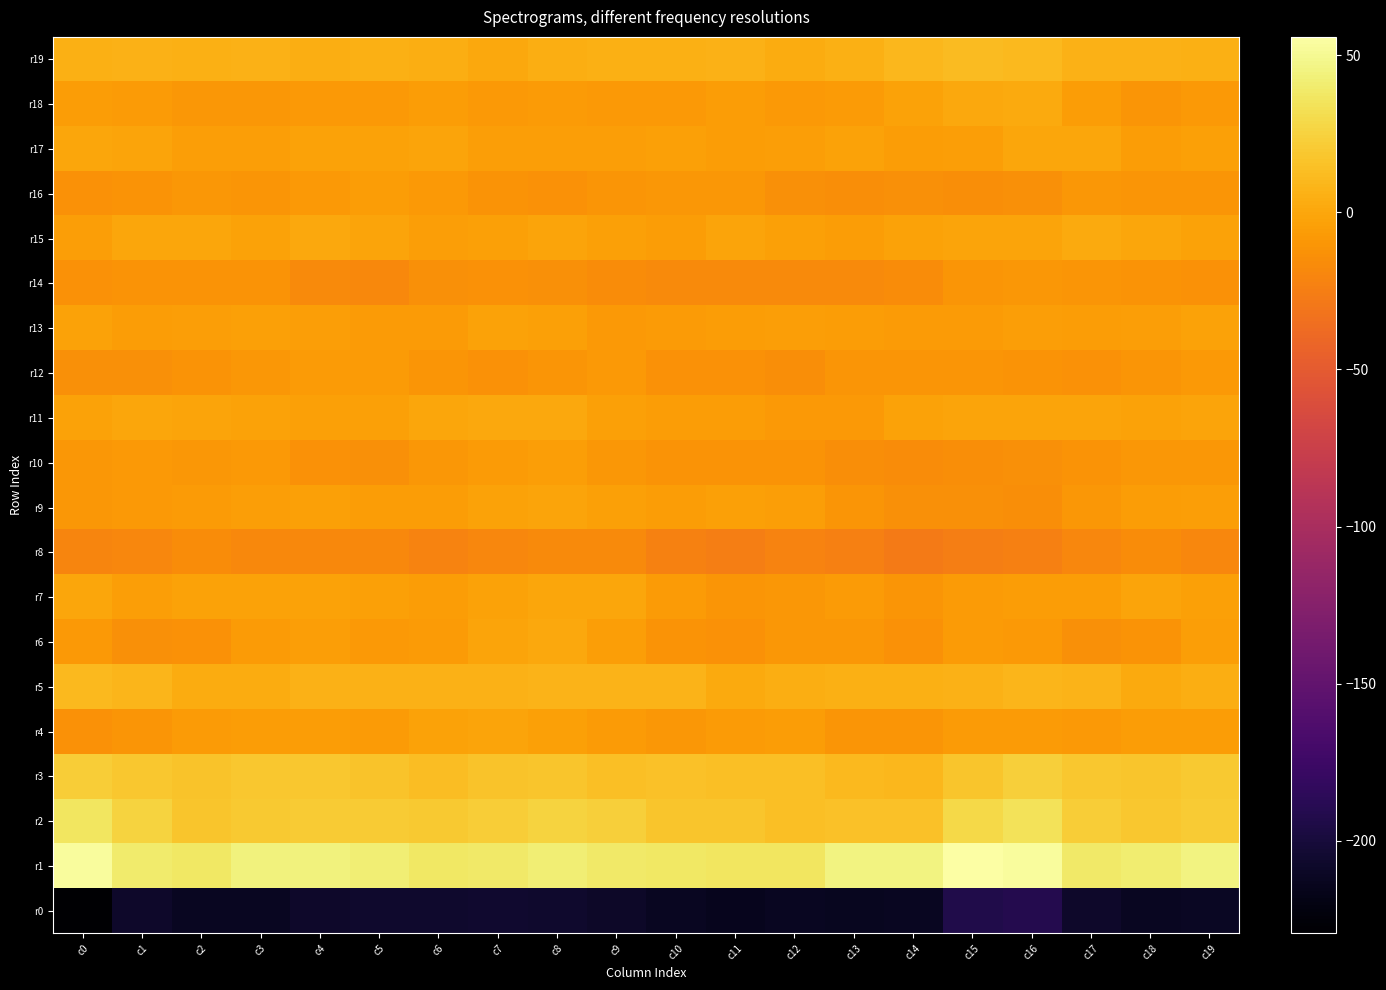

Reading left to right, transcribe all the data shown in this chart.

r0: c0=-229.5	c1=-207.5	c2=-212.1	c3=-211.8	c4=-208.2	c5=-206.6	c6=-207.1	c7=-205.2	c8=-206.3	c9=-209.1	c10=-212.0	c11=-214.4	c12=-212.3	c13=-212.8	c14=-212.5	c15=-193.3	c16=-191.0	c17=-207.7	c18=-212.0	c19=-211.5
r1: c0=53.3	c1=40.0	c2=37.7	c3=44.7	c4=44.1	c5=41.4	c6=36.9	c7=38.2	c8=41.6	c9=38.7	c10=37.3	c11=36.2	c12=36.9	c13=45.8	c14=44.8	c15=55.9	c16=53.5	c17=38.9	c18=40.7	c19=45.3
r2: c0=36.3	c1=25.2	c2=17.6	c3=20.1	c4=21.1	c5=20.8	c6=19.8	c7=22.1	c8=24.9	c9=22.5	c10=17.8	c11=17.5	c12=14.4	c13=15.4	c14=15.7	c15=28.1	c16=33.8	c17=22.3	c18=18.5	c19=20.8
r3: c0=21.9	c1=18.6	c2=15.9	c3=19.0	c4=18.9	c5=16.6	c6=12.7	c7=16.3	c8=17.8	c9=14.1	c10=15.0	c11=14.5	c12=14.5	c13=11.0	c14=9.1	c15=17.4	c16=23.0	c17=18.3	c18=16.9	c19=19.6
r4: c0=-12.7	c1=-10.9	c2=-6.8	c3=-5.7	c4=-6.2	c5=-6.9	c6=-3.0	c7=-1.3	c8=-4.0	c9=-6.9	c10=-9.1	c11=-7.6	c12=-6.2	c13=-10.9	c14=-10.7	c15=-6.7	c16=-7.2	c17=-8.2	c18=-5.9	c19=-5.6
r5: c0=10.2	c1=8.1	c2=2.8	c3=3.0	c4=5.8	c5=6.1	c6=5.7	c7=6.0	c8=6.9	c9=7.3	c10=7.6	c11=2.4	c12=3.6	c13=5.0	c14=4.7	c15=5.8	c16=8.7	c17=6.9	c18=1.5	c19=4.6
r6: c0=-8.0	c1=-13.3	c2=-13.2	c3=-7.1	c4=-5.3	c5=-8.5	c6=-7.3	c7=-1.1	c8=1.2	c9=-4.3	c10=-11.1	c11=-12.9	c12=-8.9	c13=-9.8	c14=-12.9	c15=-7.3	c16=-8.1	c17=-14.2	c18=-12.0	c19=-4.5
r7: c0=-0.3	c1=-5.0	c2=-2.2	c3=-3.2	c4=-3.1	c5=-4.1	c6=-5.8	c7=-2.8	c8=-0.3	c9=-1.0	c10=-7.5	c11=-10.4	c12=-9.7	c13=-7.1	c14=-10.0	c15=-7.6	c16=-5.8	c17=-5.8	c18=-1.9	c19=-3.6
r8: c0=-20.1	c1=-19.3	c2=-15.9	c3=-18.2	c4=-17.8	c5=-18.2	c6=-21.2	c7=-19.7	c8=-16.7	c9=-17.5	c10=-22.2	c11=-25.0	c12=-21.3	c13=-24.2	c14=-27.5	c15=-24.6	c16=-23.4	c17=-19.2	c18=-16.4	c19=-19.0
r9: c0=-9.1	c1=-8.0	c2=-6.6	c3=-5.1	c4=-4.0	c5=-6.2	c6=-5.8	c7=-2.2	c8=-1.0	c9=-3.4	c10=-5.5	c11=-4.1	c12=-5.0	c13=-10.1	c14=-13.6	c15=-14.3	c16=-15.2	c17=-9.6	c18=-6.3	c19=-4.4
r10: c0=-9.0	c1=-8.7	c2=-9.1	c3=-8.7	c4=-12.6	c5=-13.9	c6=-9.7	c7=-7.5	c8=-5.3	c9=-9.8	c10=-11.9	c11=-11.5	c12=-11.4	c13=-14.5	c14=-16.1	c15=-14.7	c16=-13.5	c17=-11.1	c18=-9.0	c19=-9.4
r11: c0=-3.0	c1=-0.8	c2=-1.6	c3=-2.3	c4=-3.3	c5=-3.7	c6=-0.9	c7=0.6	c8=0.3	c9=-3.6	c10=-5.6	c11=-6.2	c12=-8.5	c13=-8.6	c14=-2.5	c15=-1.1	c16=-1.6	c17=-1.8	c18=-2.4	c19=-2.1
r12: c0=-13.8	c1=-13.8	c2=-11.8	c3=-9.5	c4=-7.3	c5=-7.0	c6=-10.9	c7=-12.1	c8=-10.4	c9=-8.3	c10=-12.2	c11=-12.7	c12=-14.7	c13=-11.0	c14=-9.9	c15=-10.3	c16=-11.5	c17=-13.2	c18=-10.9	c19=-8.7
r13: c0=-2.4	c1=-5.5	c2=-5.4	c3=-3.5	c4=-4.3	c5=-7.6	c6=-6.9	c7=-2.6	c8=-3.4	c9=-8.1	c10=-7.1	c11=-5.8	c12=-5.0	c13=-5.5	c14=-7.0	c15=-7.0	c16=-4.3	c17=-5.5	c18=-4.5	c19=-3.2
r14: c0=-12.7	c1=-12.0	c2=-11.6	c3=-11.5	c4=-16.9	c5=-17.8	c6=-14.2	c7=-12.7	c8=-14.2	c9=-16.5	c10=-17.6	c11=-17.2	c12=-16.7	c13=-17.1	c14=-16.3	c15=-10.6	c16=-9.2	c17=-10.5	c18=-11.3	c19=-13.2
r15: c0=-5.4	c1=-0.9	c2=0.1	c3=-2.5	c4=0.3	c5=-1.6	c6=-5.2	c7=-3.9	c8=-1.9	c9=-4.1	c10=-5.7	c11=-2.1	c12=-3.7	c13=-6.1	c14=-2.4	c15=-1.1	c16=-1.9	c17=1.5	c18=-0.8	c19=-2.5
r16: c0=-12.3	c1=-11.5	c2=-9.7	c3=-10.9	c4=-8.3	c5=-5.8	c6=-8.0	c7=-11.5	c8=-12.7	c9=-10.4	c10=-9.7	c11=-9.4	c12=-13.6	c13=-14.8	c14=-13.8	c15=-14.7	c16=-14.1	c17=-9.1	c18=-10.4	c19=-10.9
r17: c0=0.1	c1=-1.9	c2=-4.4	c3=-4.8	c4=-2.1	c5=-2.5	c6=-1.7	c7=-5.4	c8=-4.4	c9=-4.5	c10=-4.2	c11=-5.4	c12=-5.3	c13=-2.6	c14=-6.0	c15=-4.4	c16=-0.4	c17=-0.6	c18=-5.9	c19=-3.4
r18: c0=-5.5	c1=-6.7	c2=-9.8	c3=-9.2	c4=-8.5	c5=-8.6	c6=-6.3	c7=-8.5	c8=-7.4	c9=-8.4	c10=-8.4	c11=-5.7	c12=-8.5	c13=-6.8	c14=-2.5	c15=0.9	c16=1.7	c17=-5.4	c18=-10.7	c19=-8.0
r19: c0=4.8	c1=5.9	c2=5.0	c3=6.8	c4=3.7	c5=5.6	c6=4.4	c7=0.9	c8=4.1	c9=4.8	c10=5.7	c11=6.3	c12=2.8	c13=5.5	c14=9.9	c15=12.4	c16=10.7	c17=6.6	c18=6.0	c19=5.7